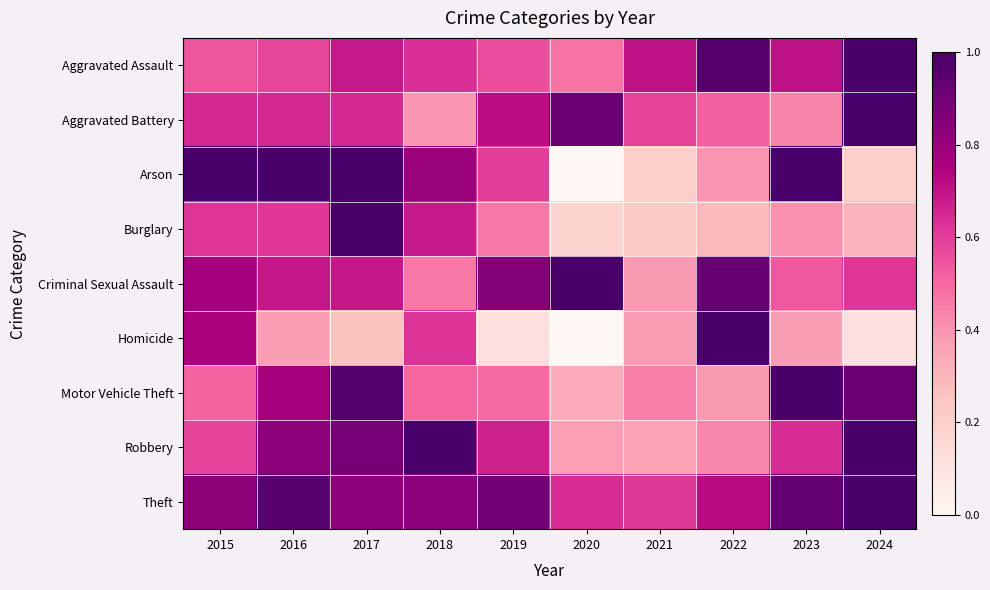

Reading left to right, list all the values displayed in this chart.

Aggravated Assault: 2015=0.5	2016=0.6	2017=0.7	2018=0.6	2019=0.6	2020=0.5	2021=0.7	2022=1.0	2023=0.7	2024=1.0
Aggravated Battery: 2015=0.7	2016=0.7	2017=0.7	2018=0.4	2019=0.7	2020=0.9	2021=0.6	2022=0.5	2023=0.4	2024=1.0
Arson: 2015=1.0	2016=1.0	2017=1.0	2018=0.8	2019=0.6	2020=0.0	2021=0.2	2022=0.4	2023=1.0	2024=0.2
Burglary: 2015=0.6	2016=0.6	2017=1.0	2018=0.7	2019=0.5	2020=0.2	2021=0.2	2022=0.3	2023=0.4	2024=0.3
Criminal Sexual Assault: 2015=0.8	2016=0.7	2017=0.7	2018=0.5	2019=0.8	2020=1.0	2021=0.4	2022=0.9	2023=0.5	2024=0.6
Homicide: 2015=0.8	2016=0.4	2017=0.2	2018=0.6	2019=0.1	2020=0.0	2021=0.4	2022=1.0	2023=0.4	2024=0.1
Motor Vehicle Theft: 2015=0.5	2016=0.8	2017=1.0	2018=0.5	2019=0.5	2020=0.3	2021=0.4	2022=0.4	2023=1.0	2024=0.9
Robbery: 2015=0.6	2016=0.8	2017=0.9	2018=1.0	2019=0.7	2020=0.4	2021=0.4	2022=0.4	2023=0.6	2024=1.0
Theft: 2015=0.8	2016=1.0	2017=0.8	2018=0.8	2019=0.9	2020=0.6	2021=0.6	2022=0.7	2023=0.9	2024=1.0